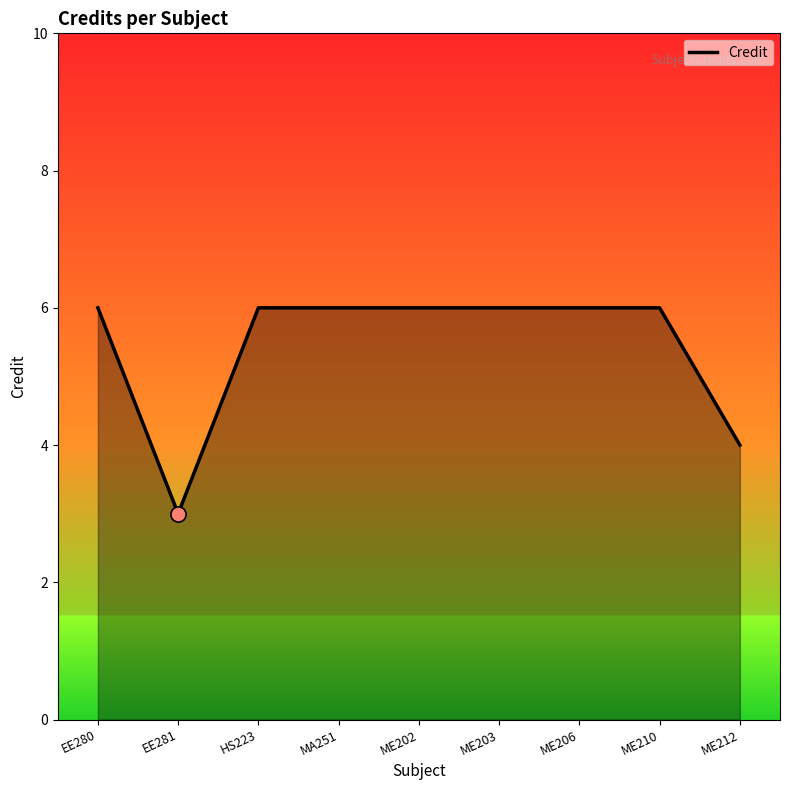

Approximately how many times larger is the value at ME212 compared to EE281?

1.3